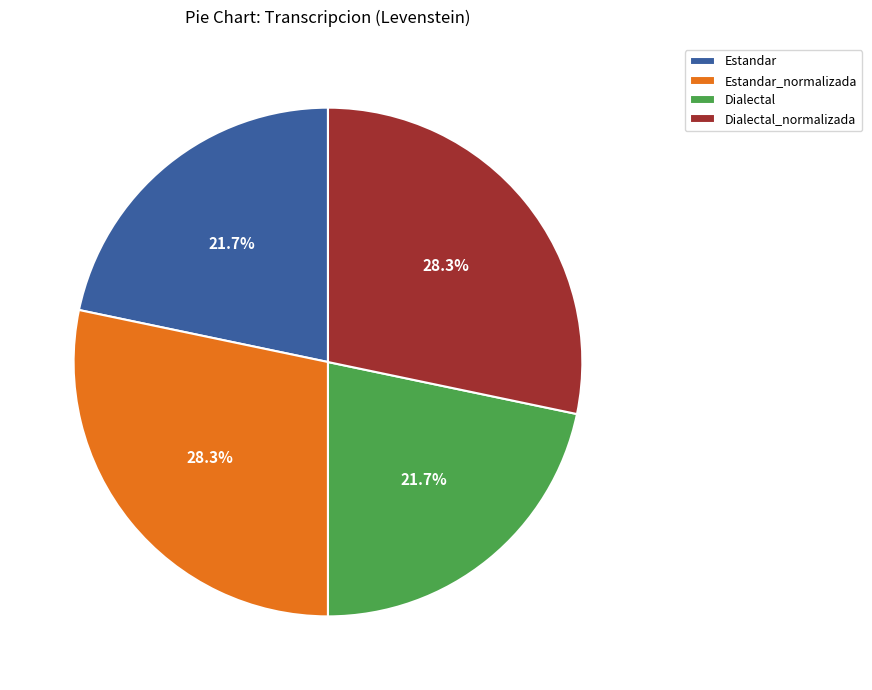

True or false: Dialectal_normalizada accounts for 28% of the total.

True